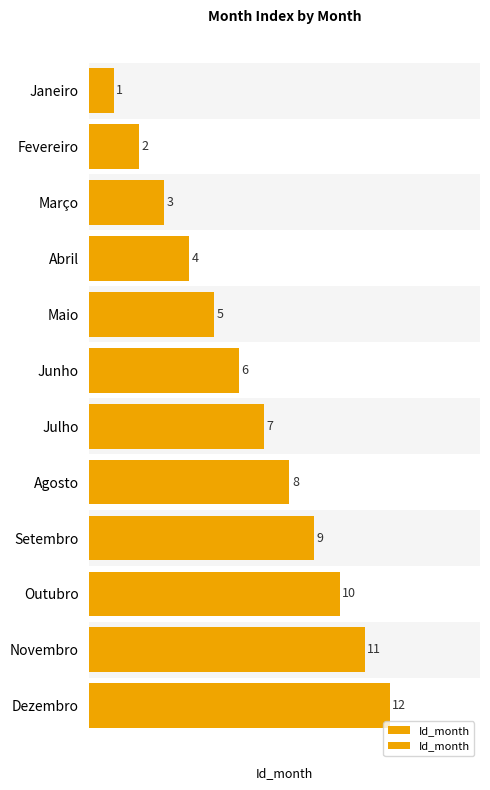

What is the sum of all values?

78